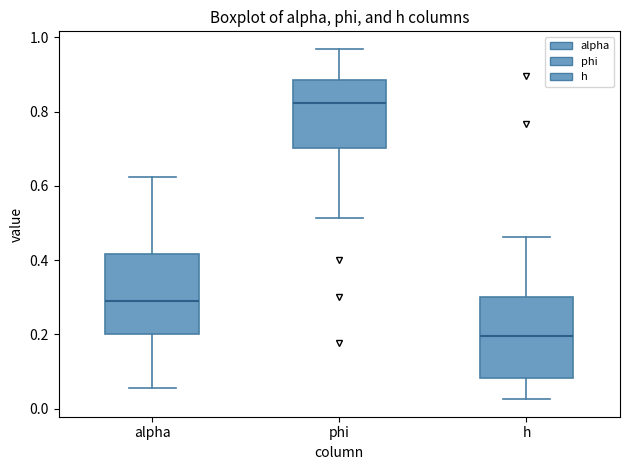

Where does the lower whisker of the box for phi end on the y-axis? The values are not printed on the chart, so give them approximately, as read against the axis.

0.52